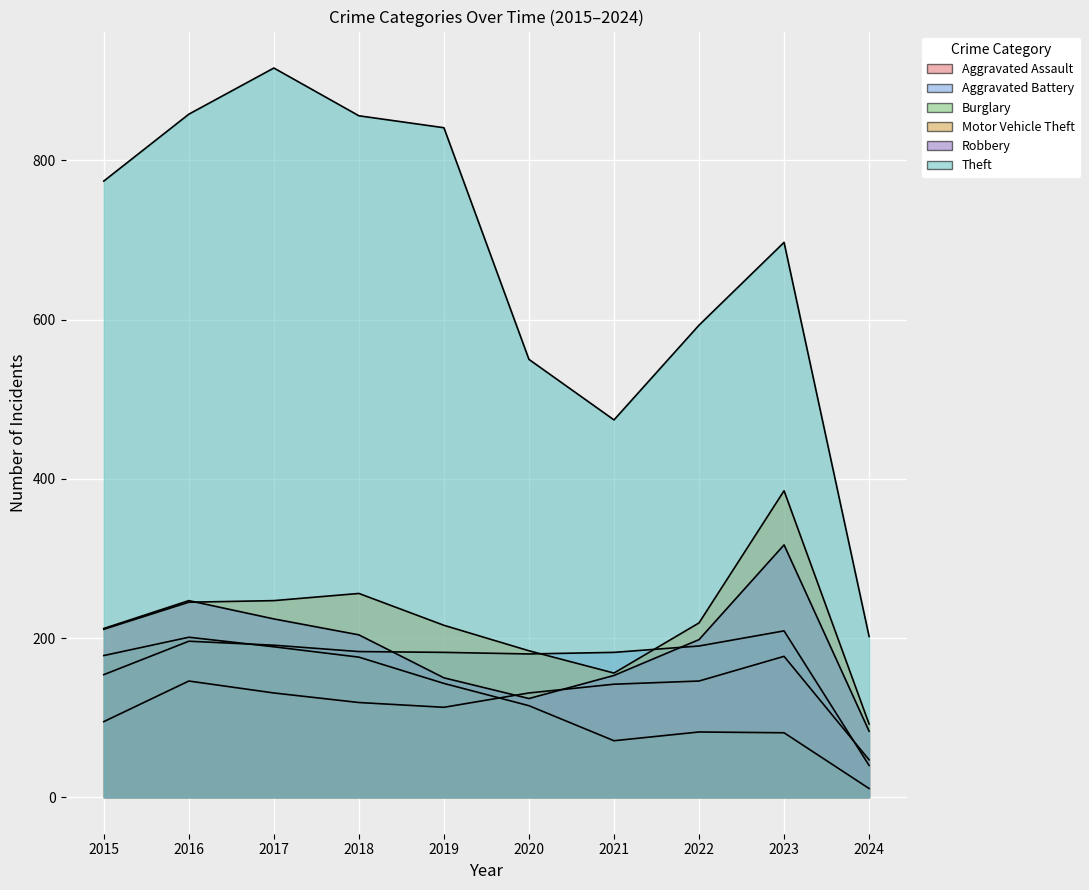

What is the value of the Aggravated Assault point at the 10th from the left?

47